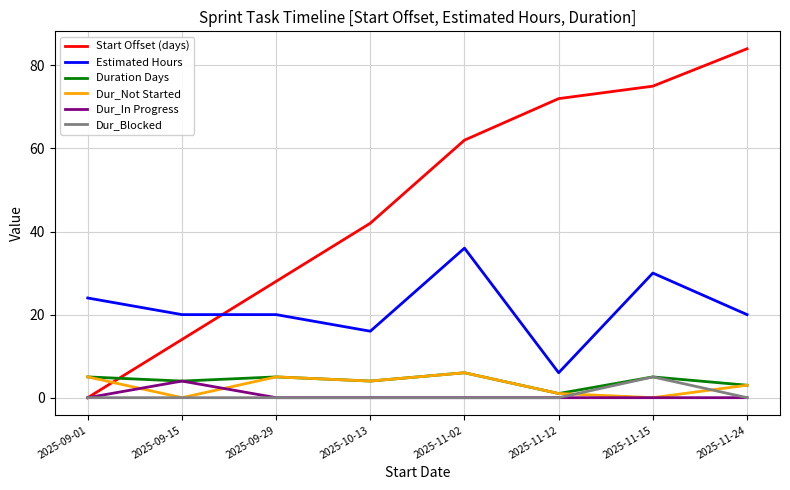

Between which two adjacent categories do Start Offset (days) and Duration Days first intersect?

2025-09-01 and 2025-09-15